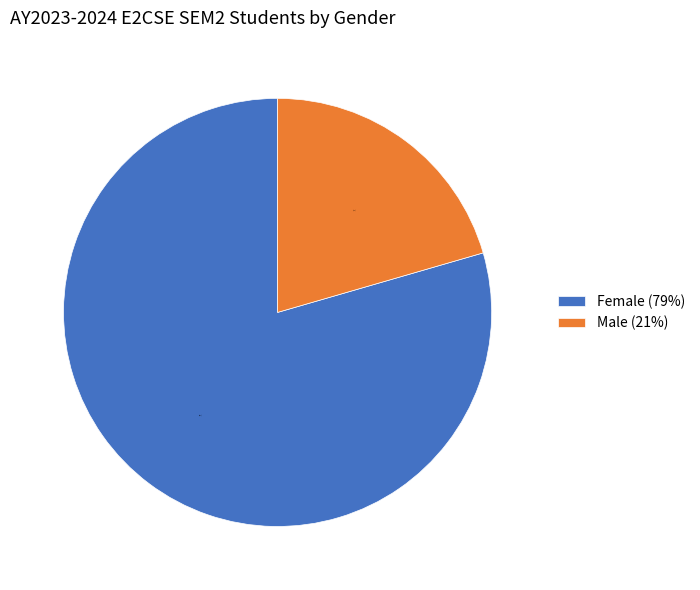

True or false: Female accounts for 93% of the total.

False